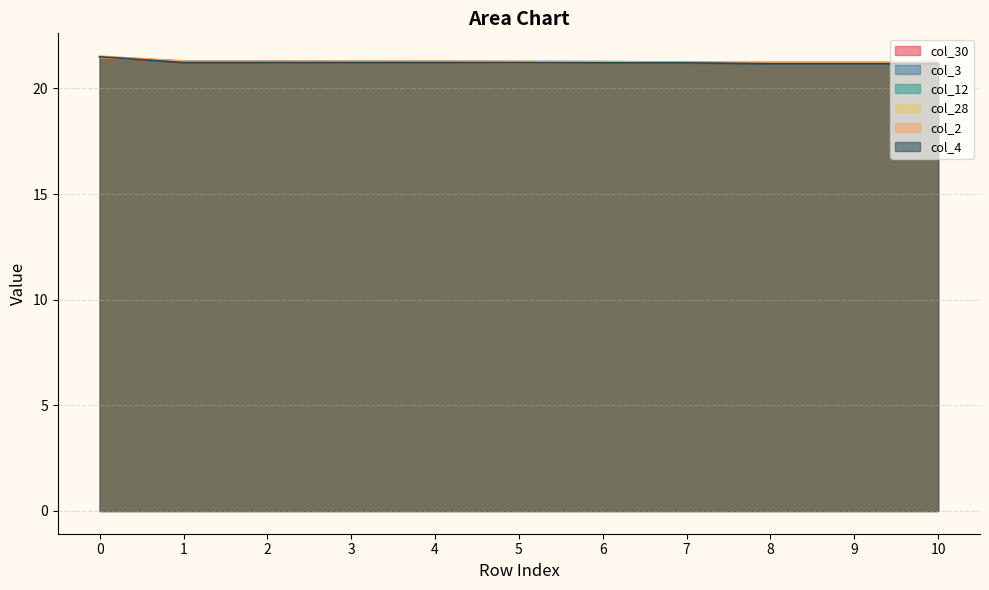

What is the total value across all series at 1?

127.6